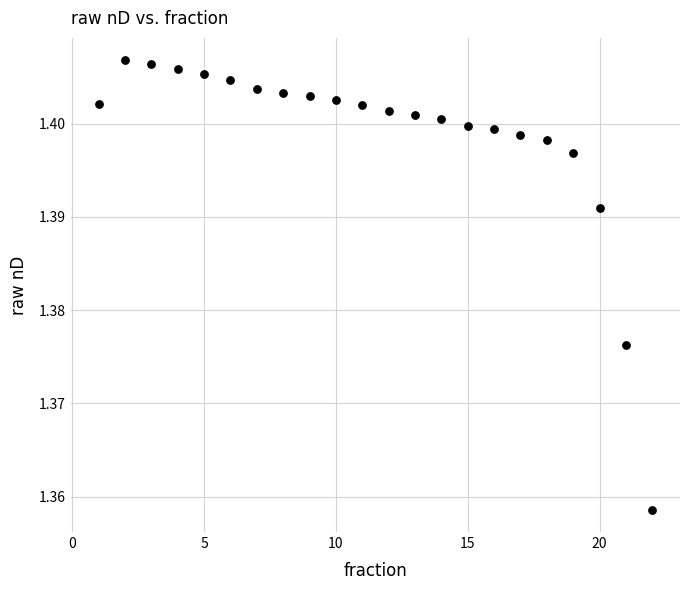

What is the range of X values (max minus min)?

21.0